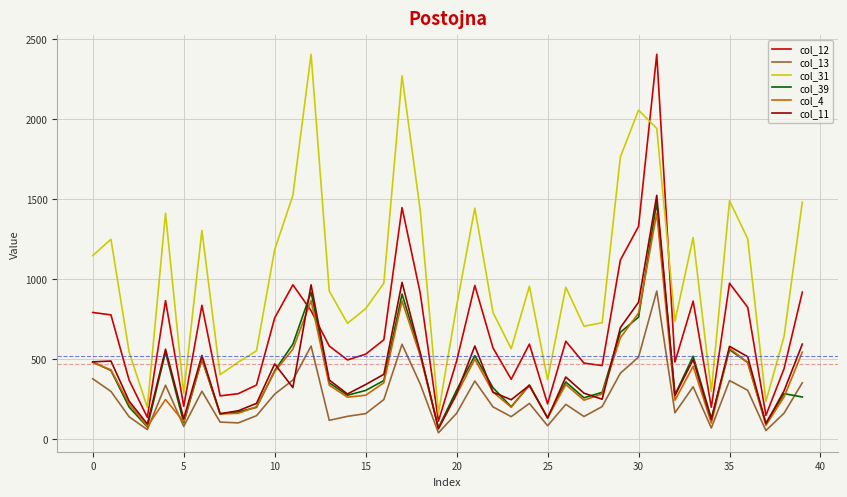

Which series has the largest total across all categories?

col_31